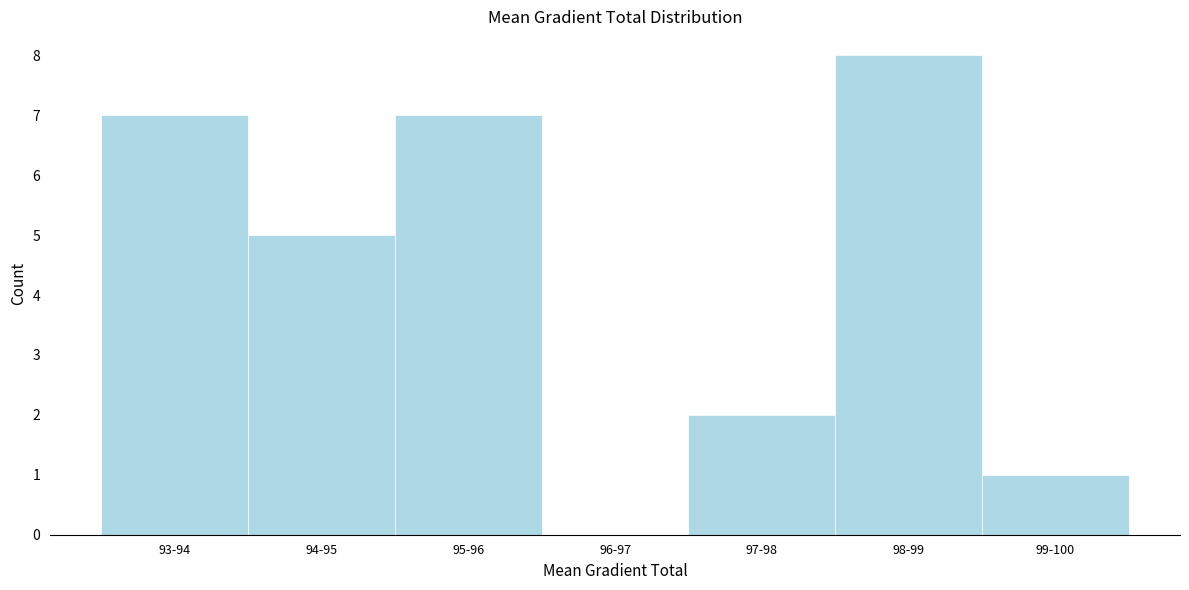

Reading left to right, extract all data points from this chart.

93-94=7	94-95=5	95-96=7	96-97=0	97-98=2	98-99=8	99-100=1